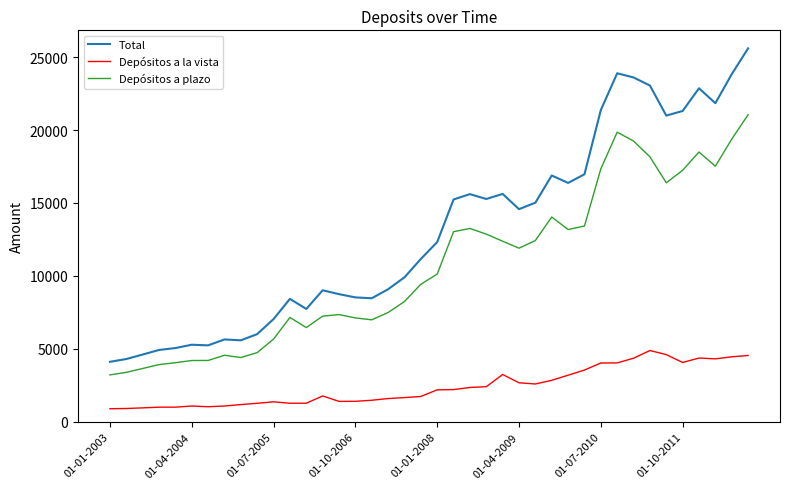

Which series has the largest range (max minus min)?

Total